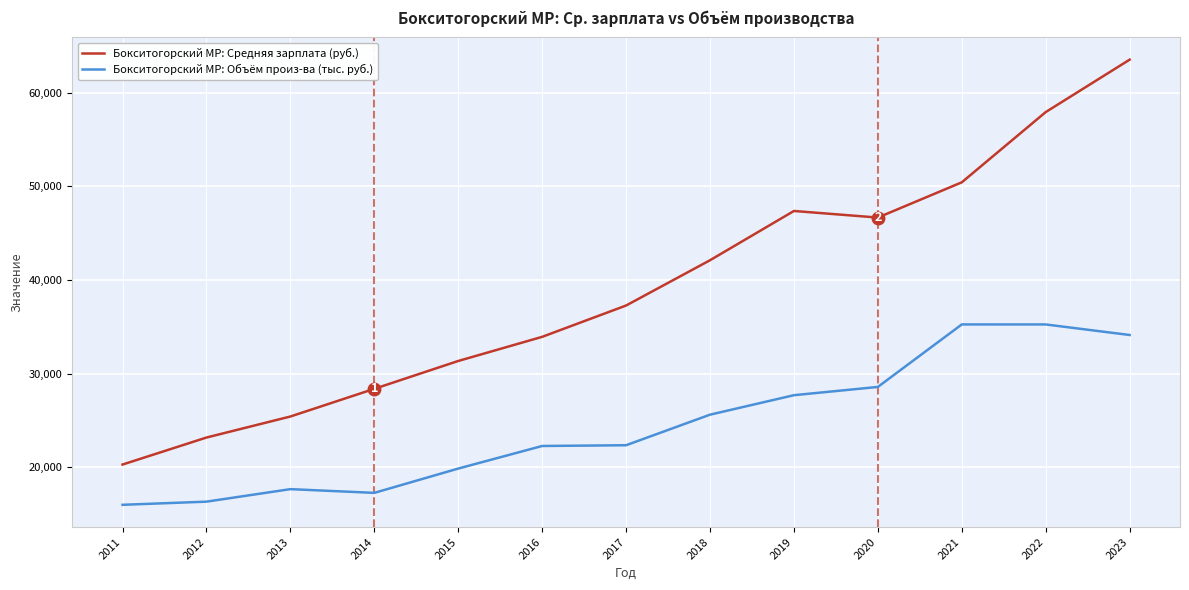

What is the highest value of the Бокситогорский МР: Средняя зарплата (руб.) series?

63522.0